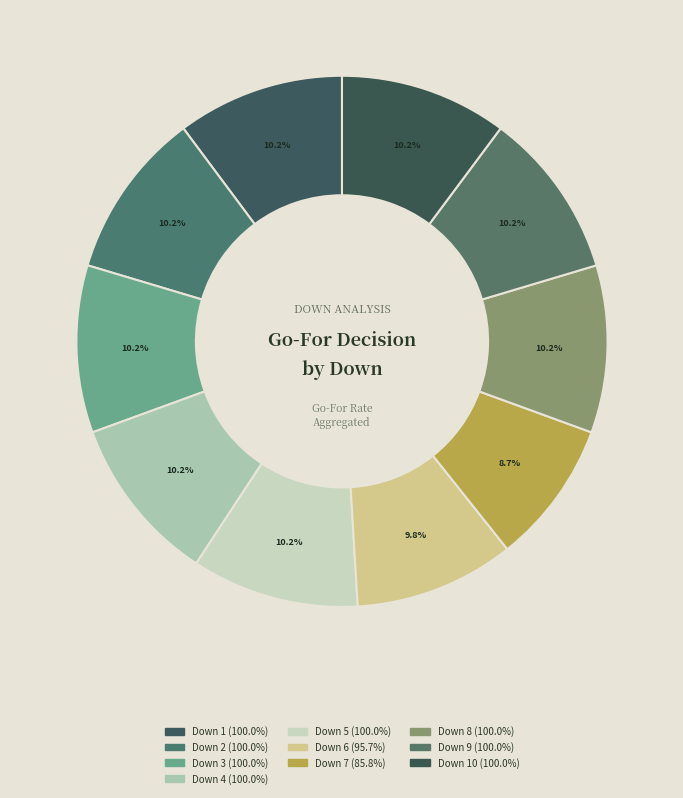

How many slices are in this pie chart?

10